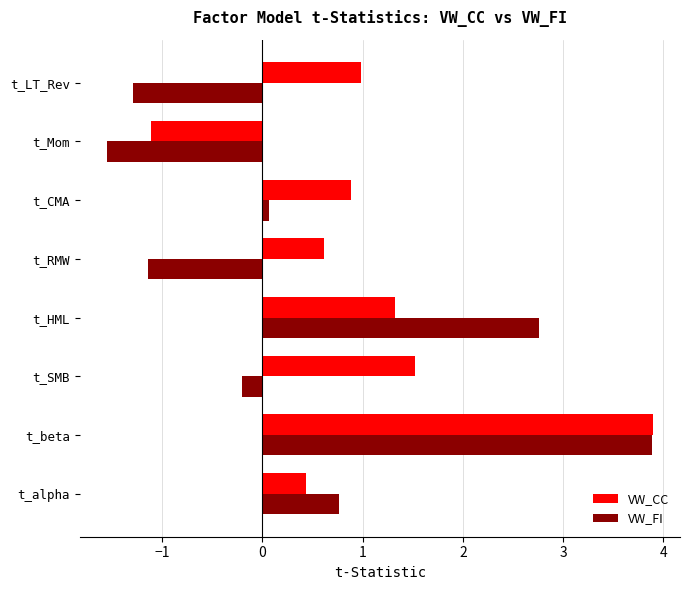

At how many categories does at least one series exceed 0?

7